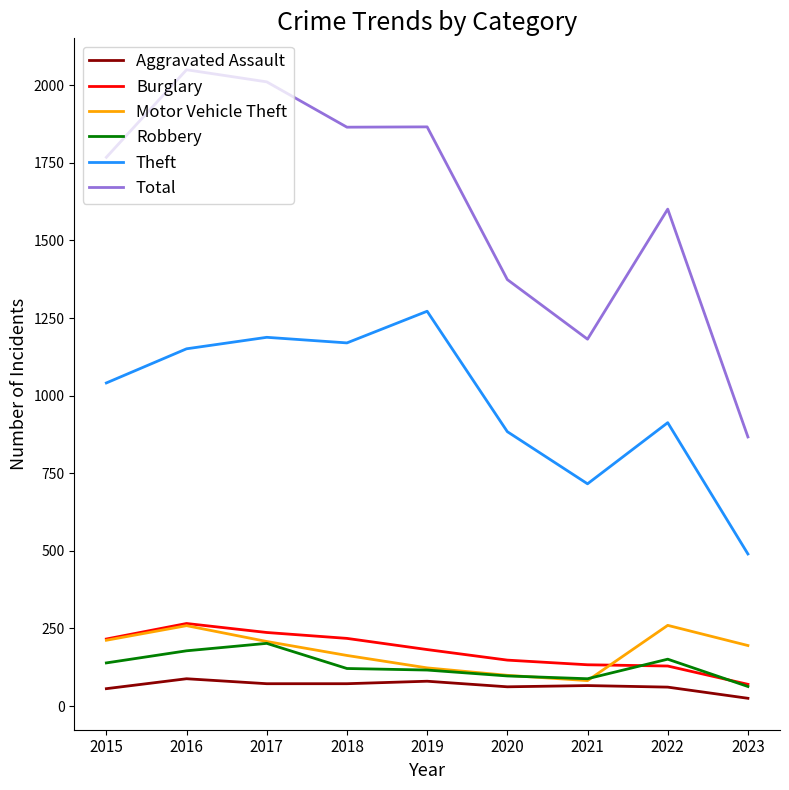

What is the greatest value displayed?

2050